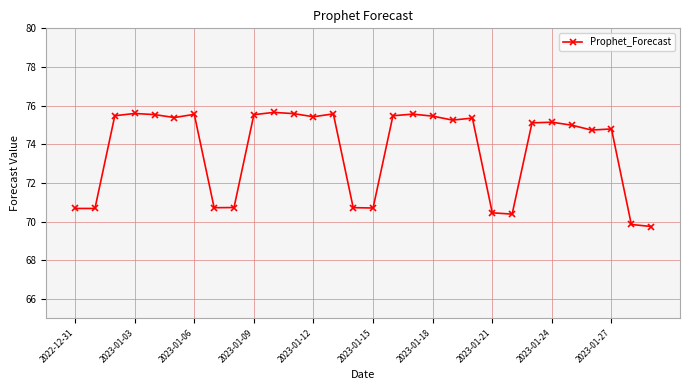

What is the difference between the maximum and second lowest values?

5.8